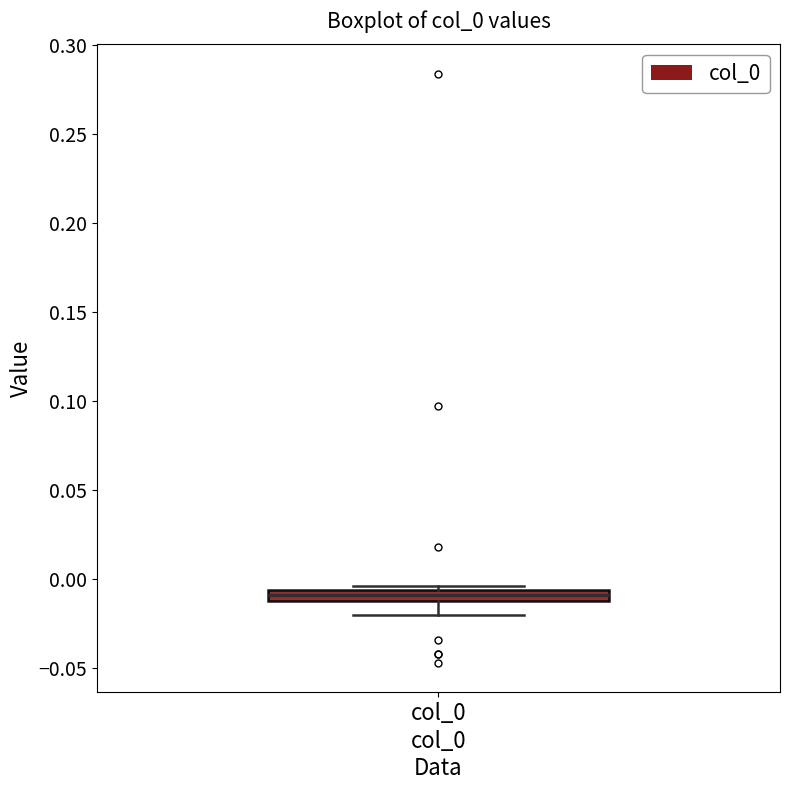

Where is the lower edge of the box for col_0 on the y-axis? The values are not printed on the chart, so give them approximately, as read against the axis.

-0.010